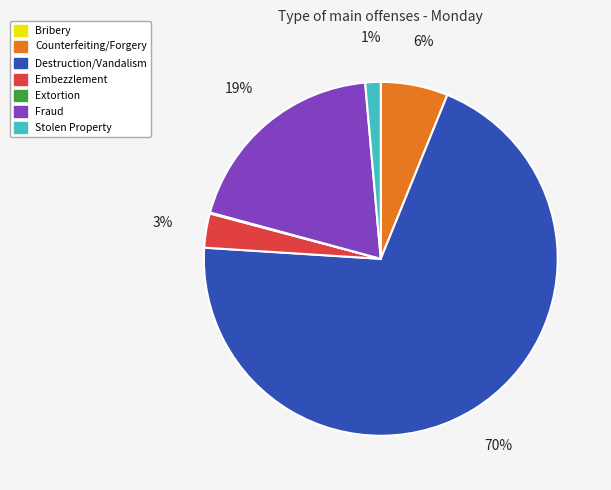

Do Counterfeiting/Forgery and Stolen Property together represent more than half of the pie?

No